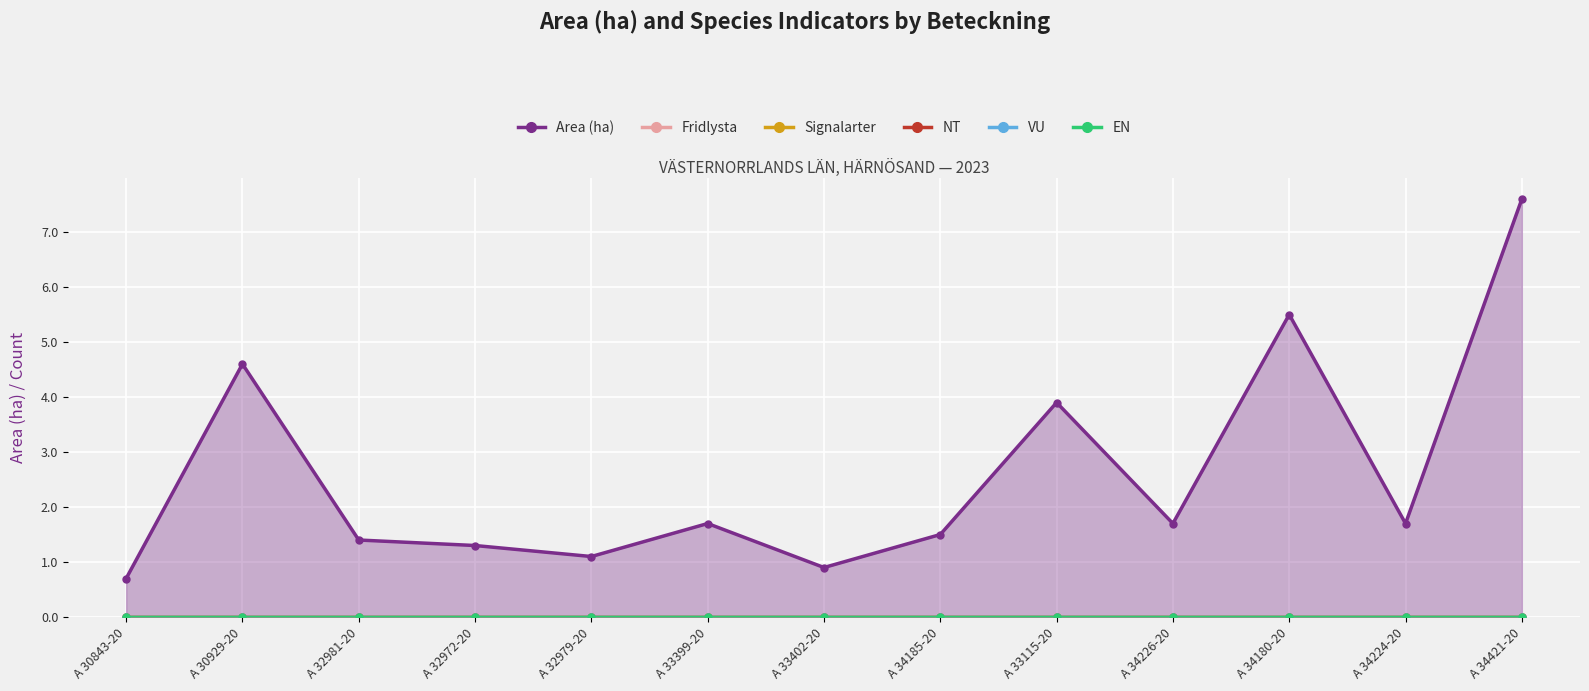

True or false: VU has a value of 0.0 at A 33402-20.

True